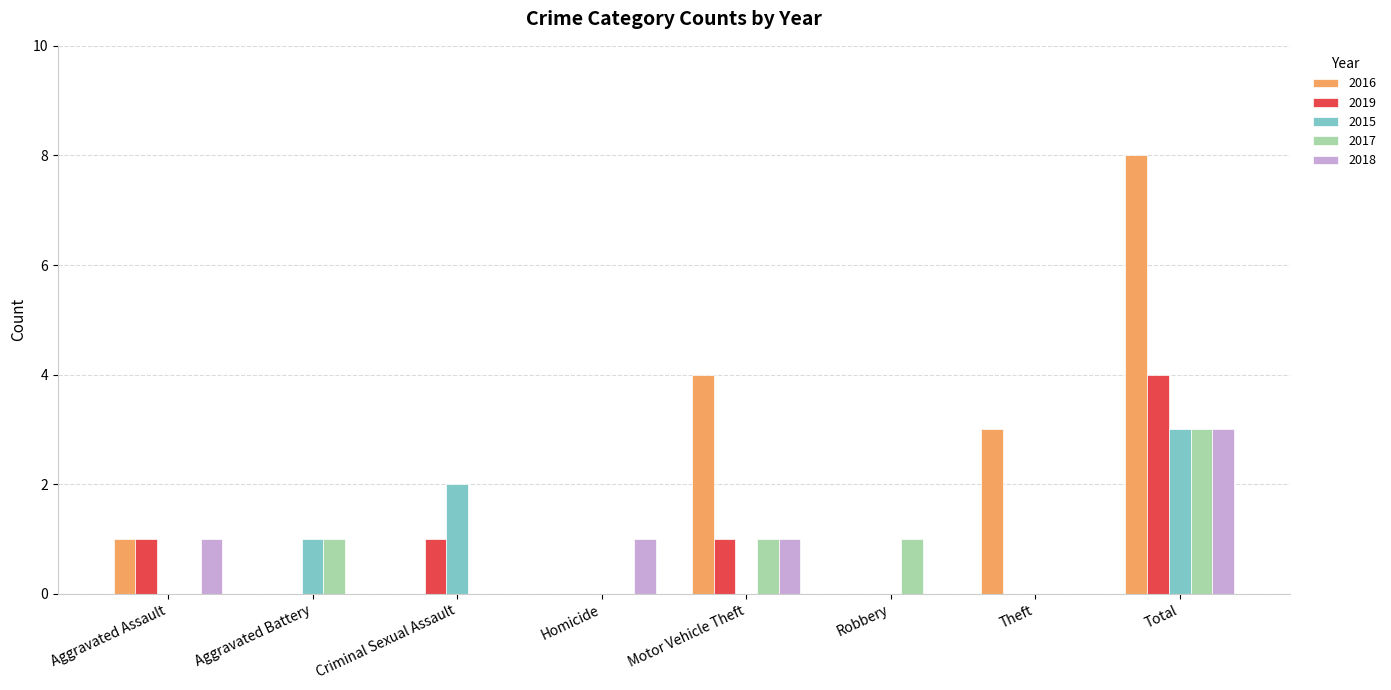

What is the sum of all 2018 values?

6